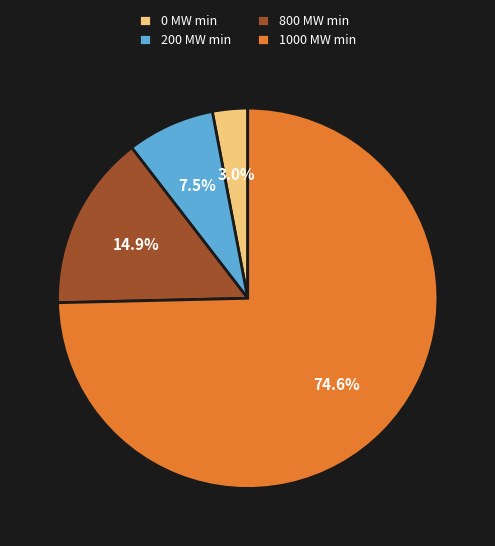

Is there a majority slice in this chart?

Yes